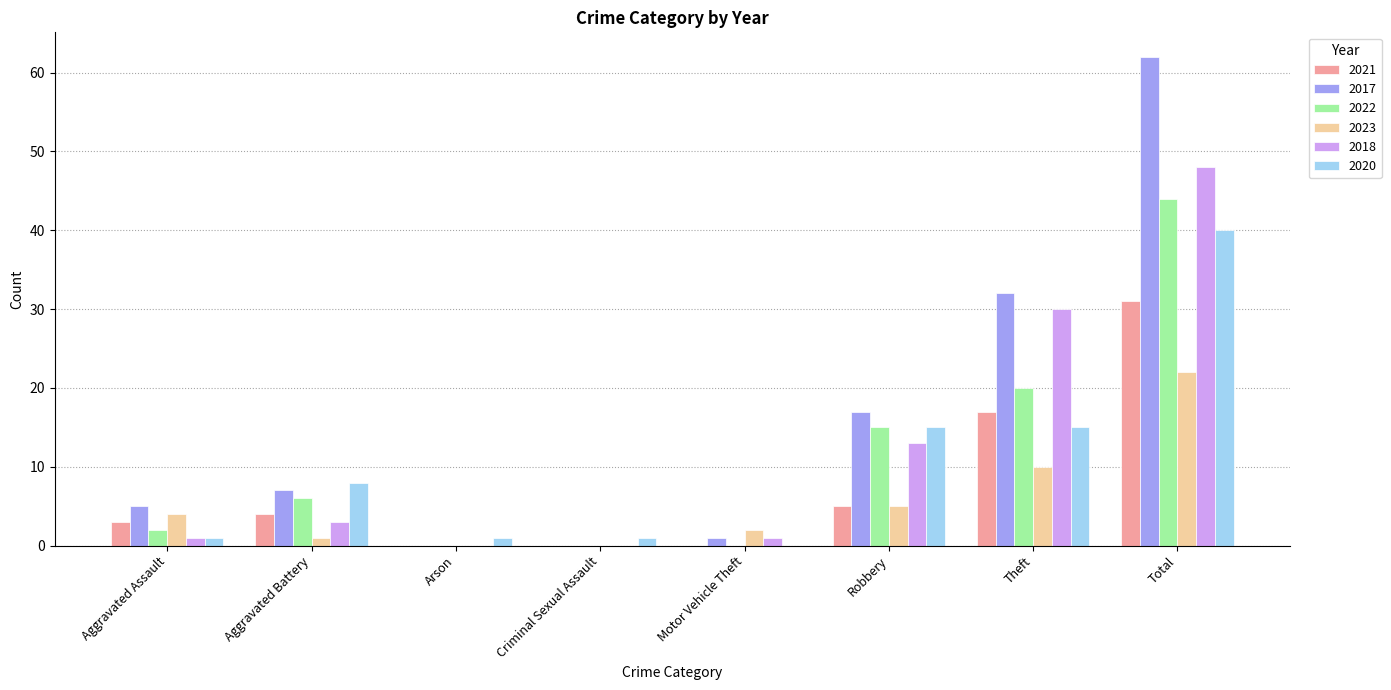

The value of 2020 at Robbery is 23. True or false?

False